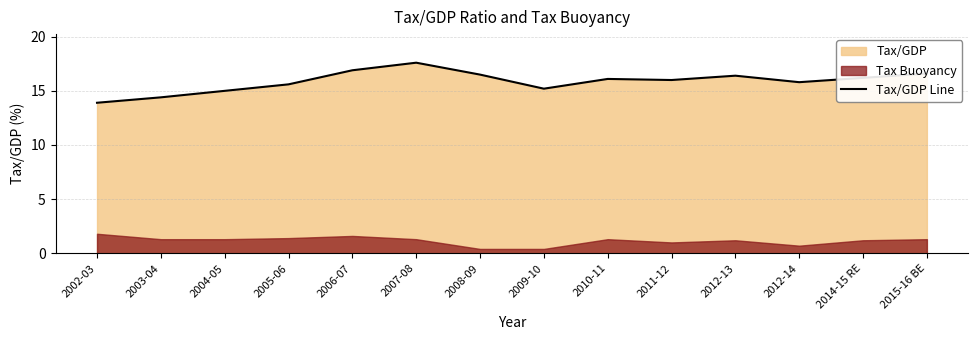

True or false: there are more than 2 points higher than both neighbors.

True